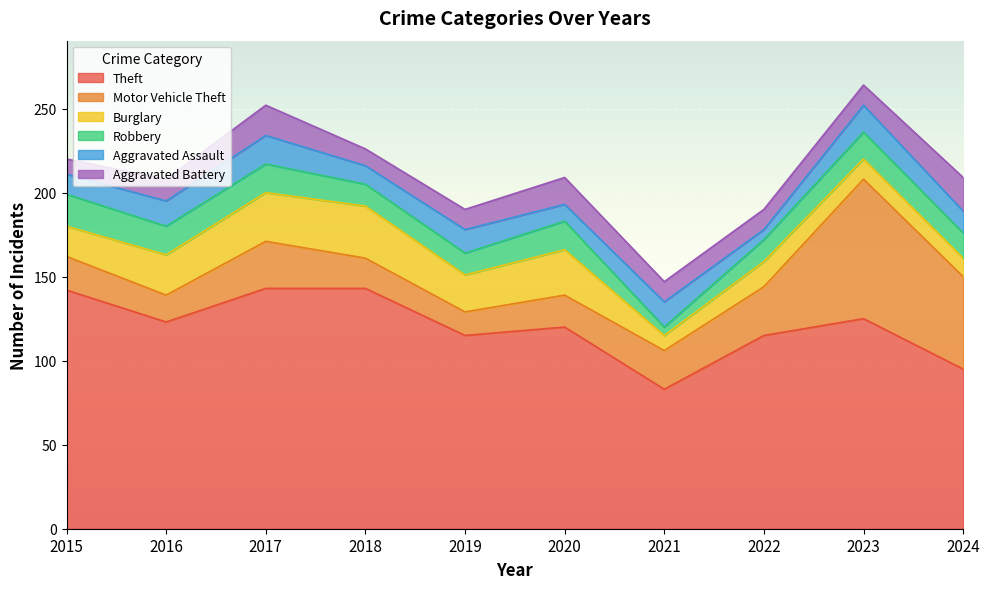

What is the difference between the highest and lowest values at 2021?

78